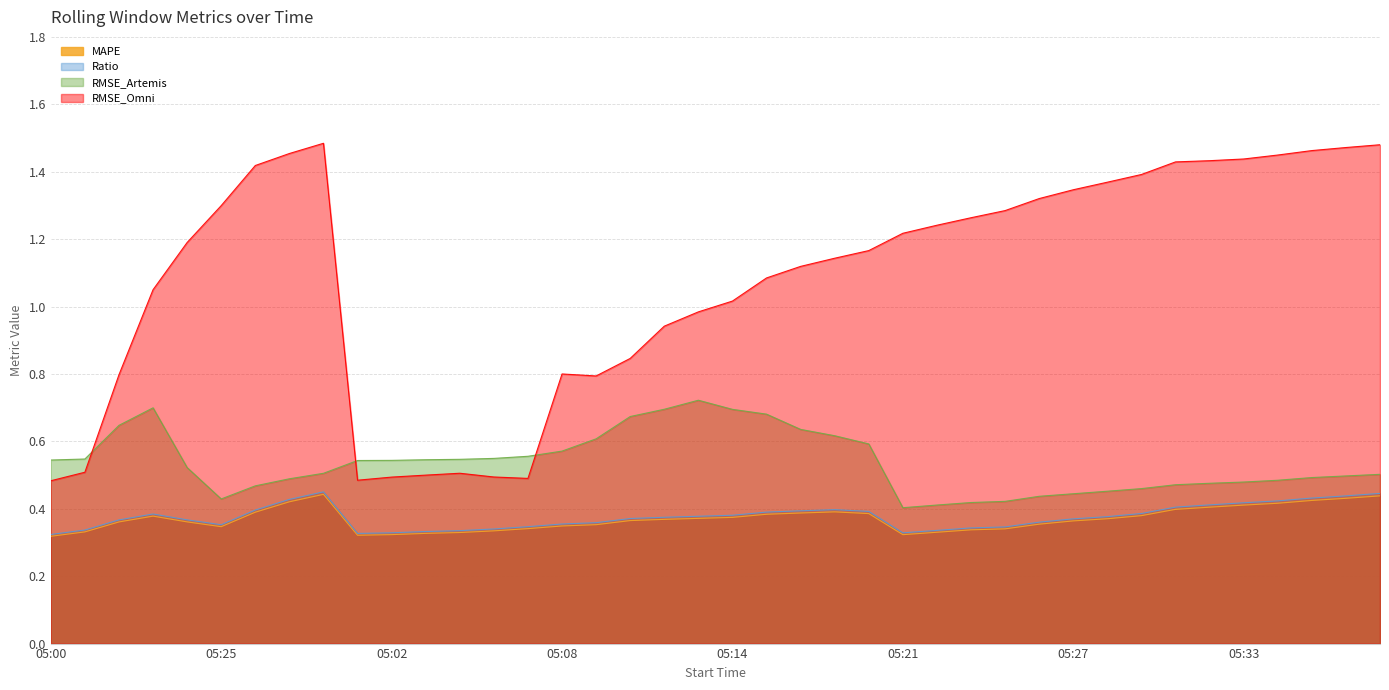

What is the value of the RMSE_Artemis point at the 19th from the left?

0.7